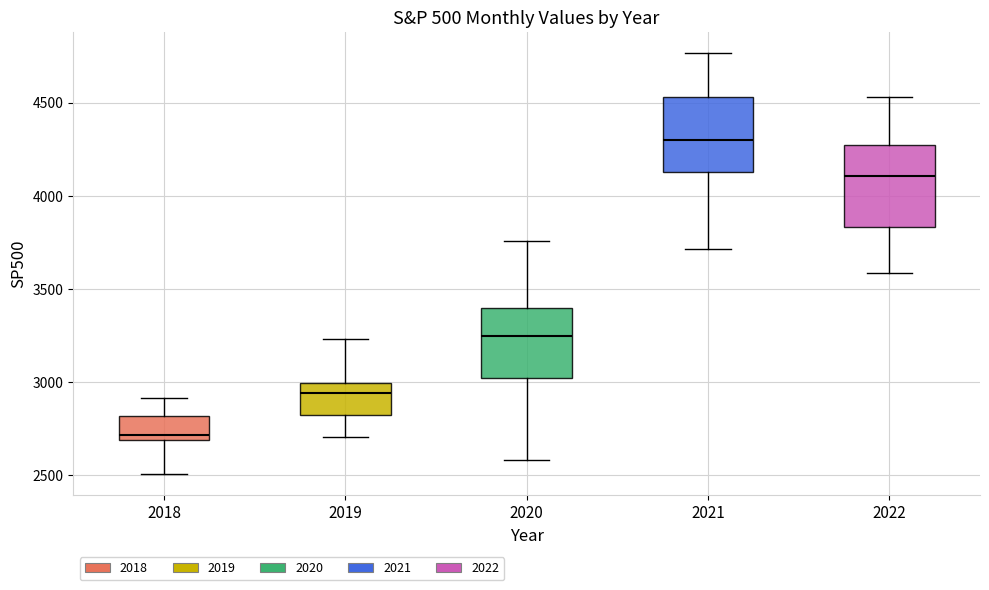

Reading left to right, read every box against the y-axis: the position of its median line, the range the box covers, and the ends of its whiskers. The values are not printed on the chart, so give them approximately, as read against the axis.

2018: median 2700 (just above the box's lower edge), box 2700 to 2800, whiskers 2500 to 2900
2019: median 2950, box 2800 to 3000, whiskers 2700 to 3250
2020: median 3250, box 3000 to 3400, whiskers 2600 to 3750
2021: median 4300, box 4150 to 4550, whiskers 3700 to 4750
2022: median 4100, box 3850 to 4300, whiskers 3600 to 4550